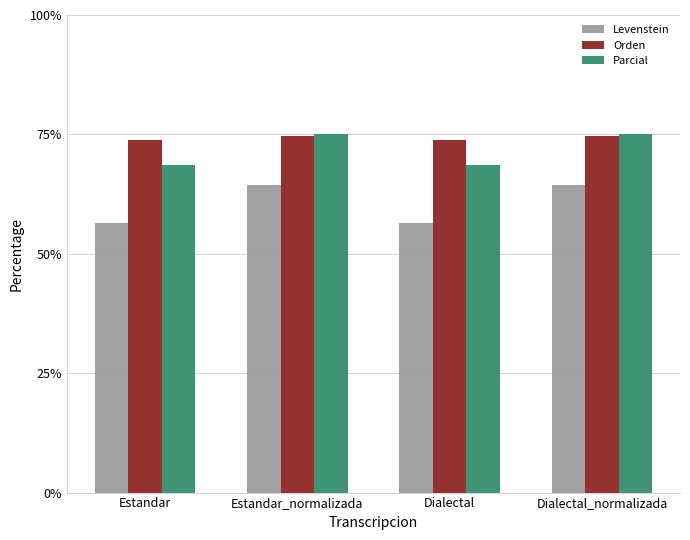

True or false: Levenstein has a value of 82.3 at Dialectal.

False